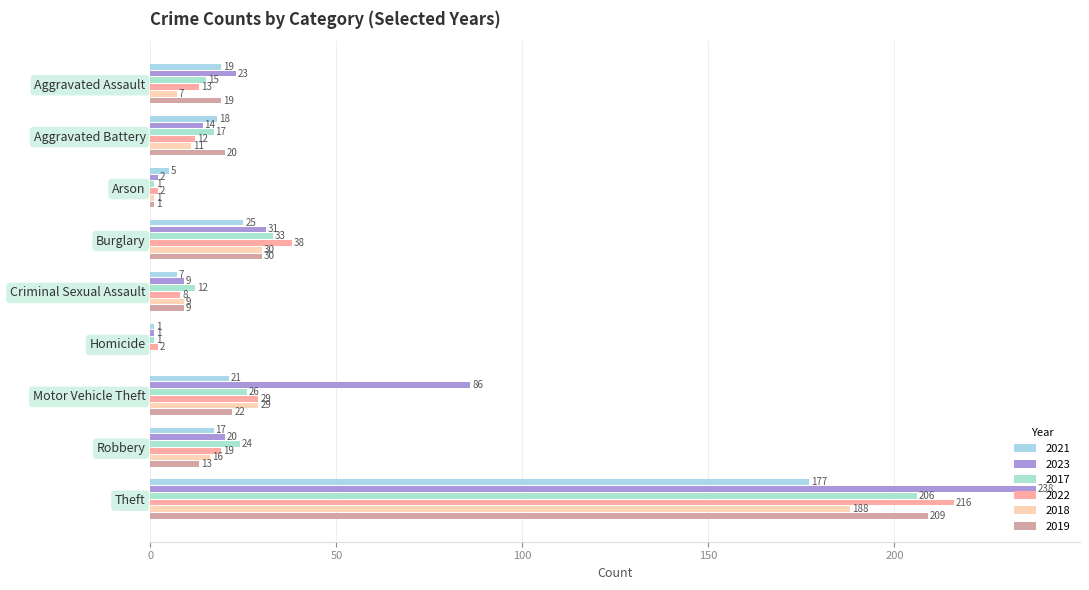

What position from the left is Theft?

9